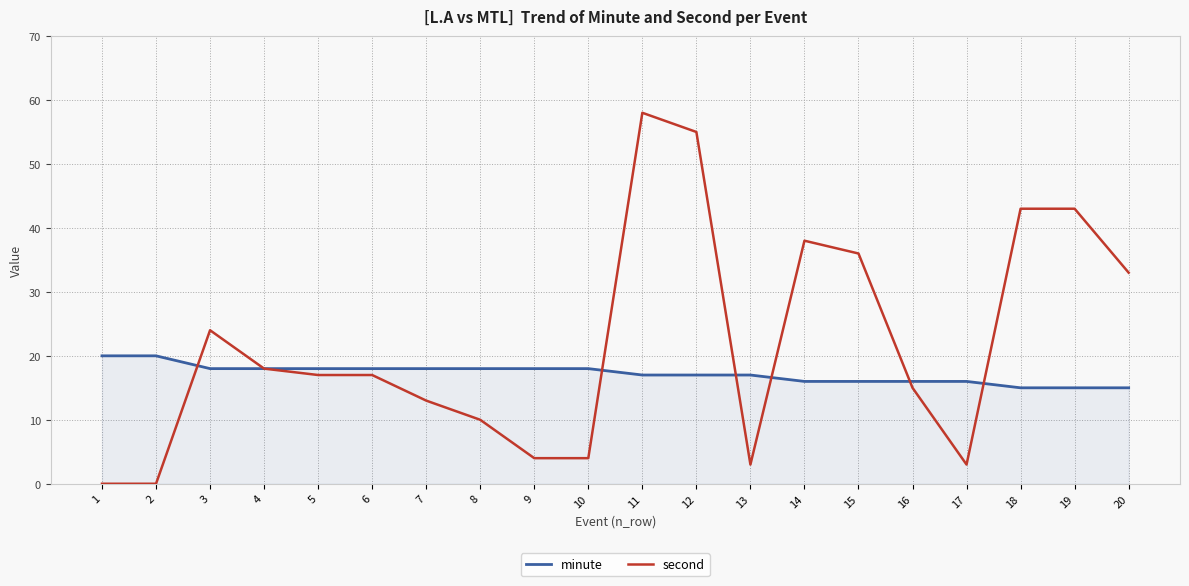

How many lines are shown in the chart?

2